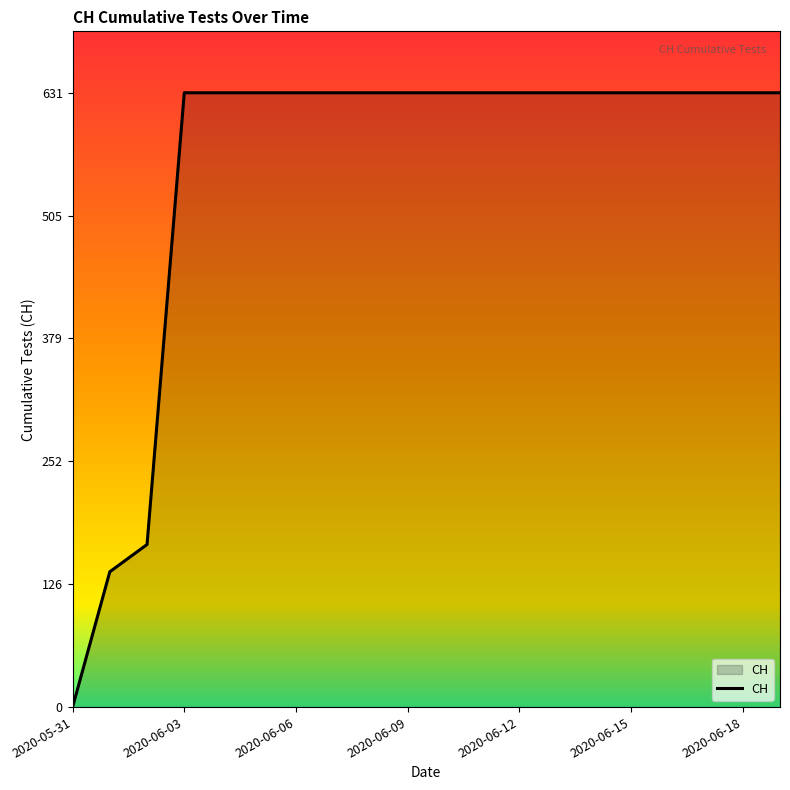

What is the difference between the maximum and minimum values?

631